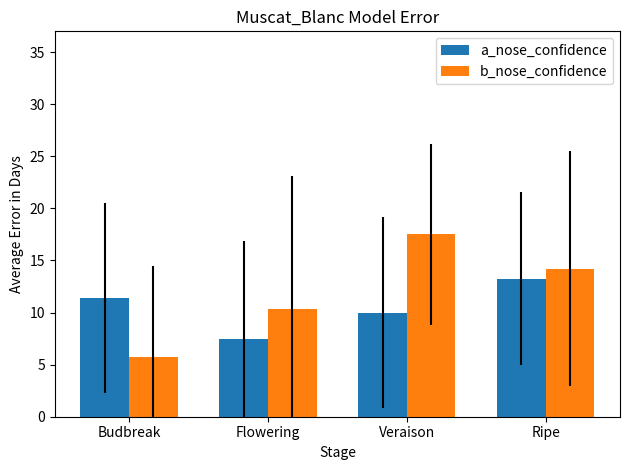

Between Budbreak and Veraison, which series saw the biggest shift?

b_nose_confidence